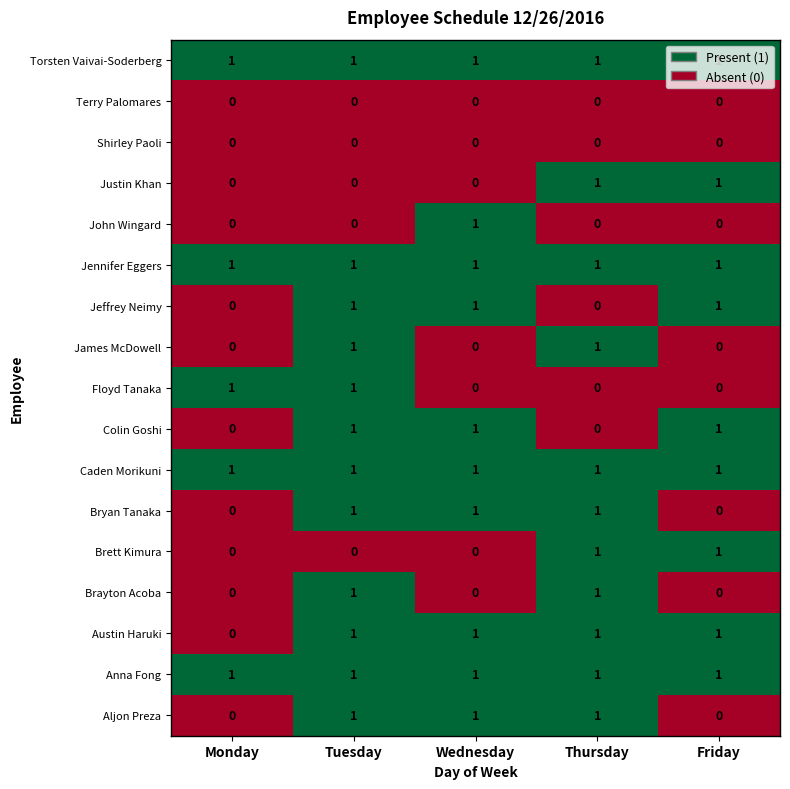

At which category is the sum across all series the highest?

Tuesday